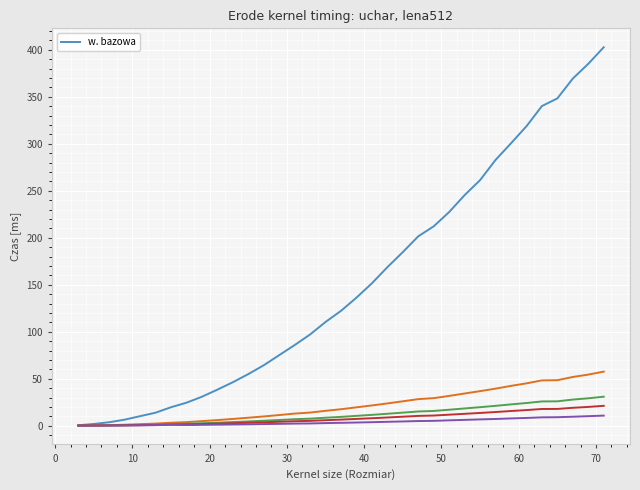

Does the chart display data point markers on the line(s)?

No